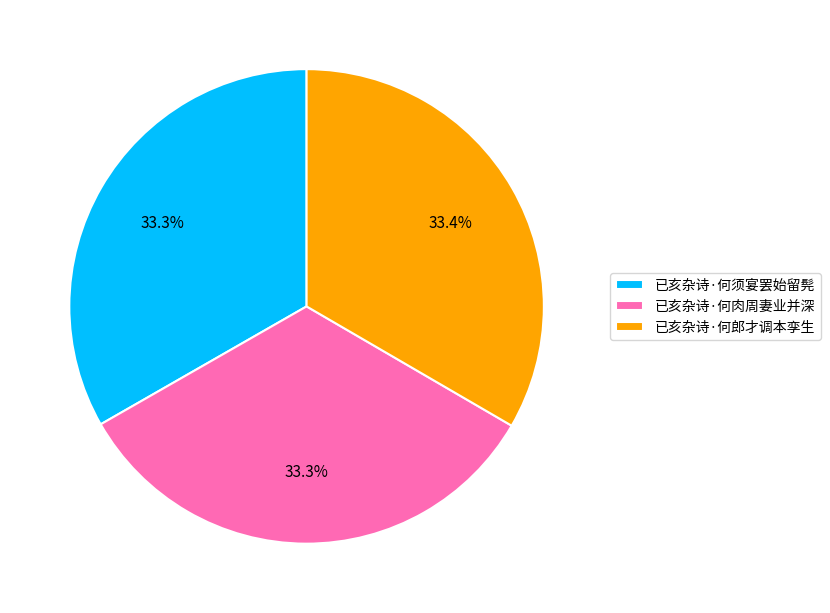

How many segments does this pie chart have?

3